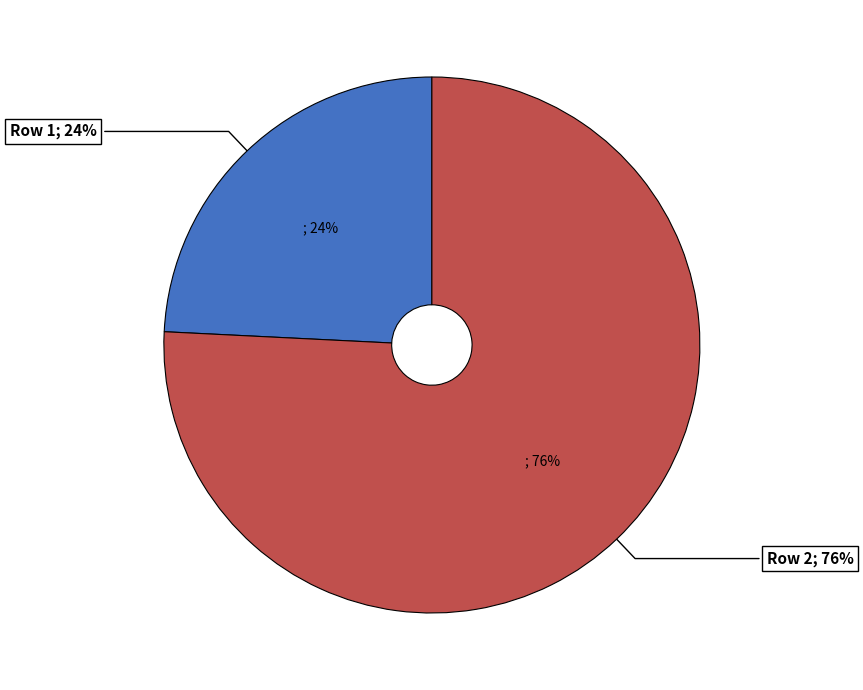

Is 2 the majority of the pie?

Yes